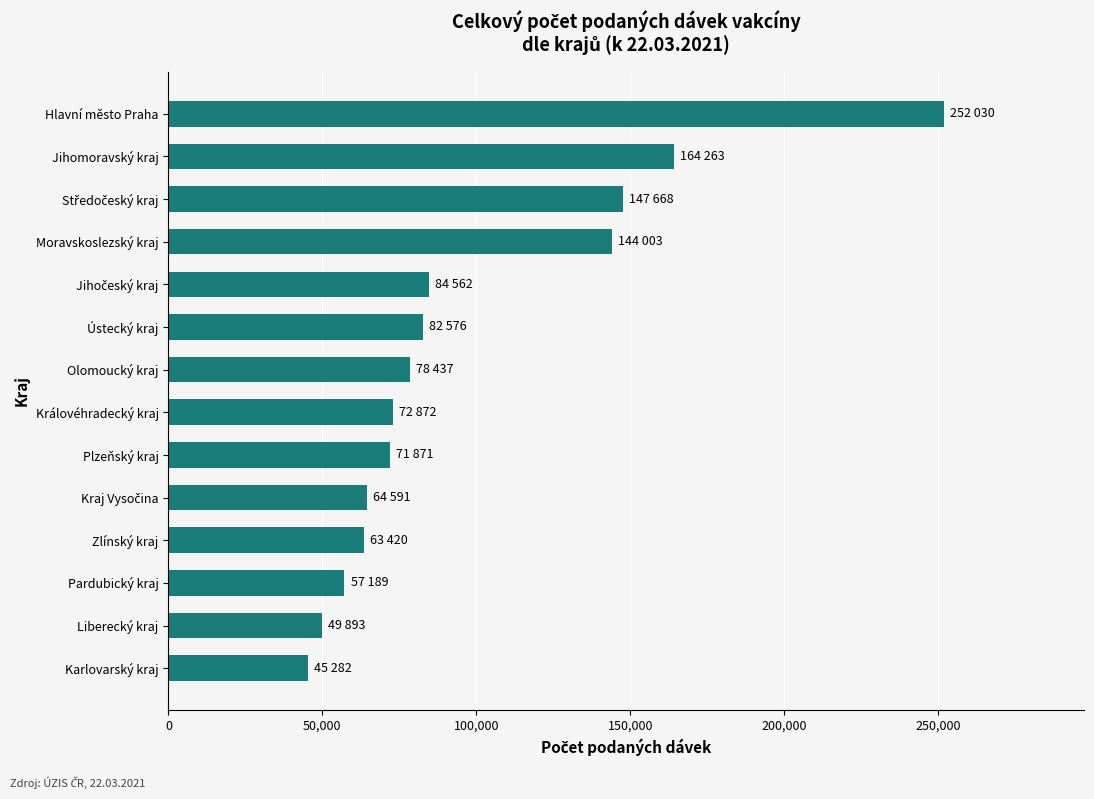

What is the sum of all values?

1378657